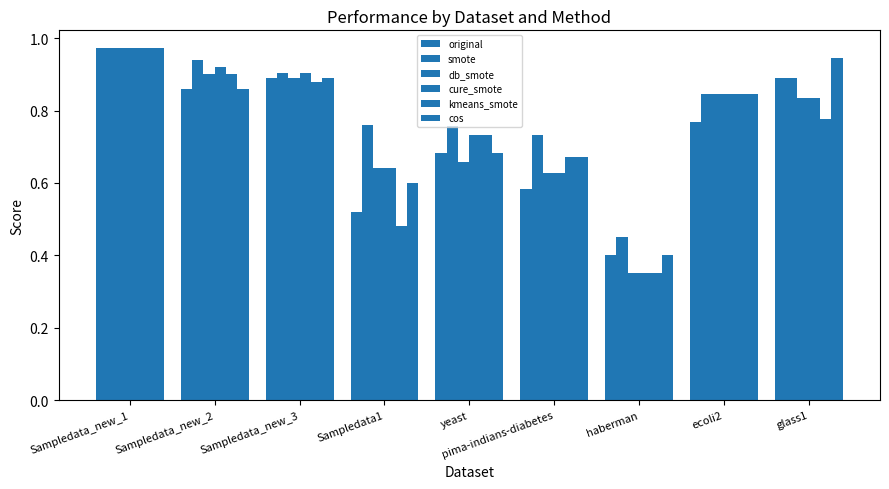

Which category has the lowest value in the cos series?

haberman